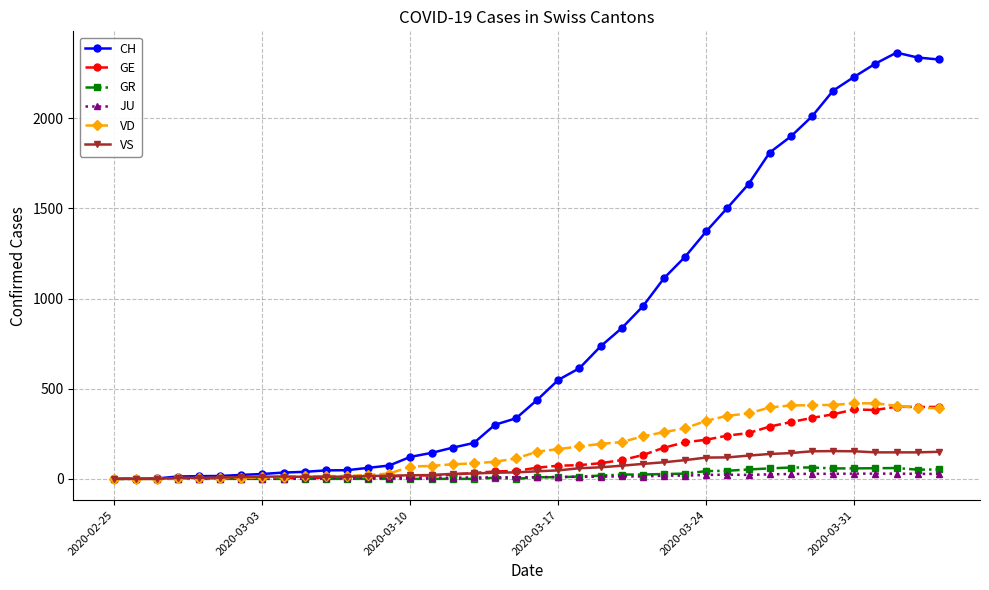

At how many categories does at least one series exceed 762?

16